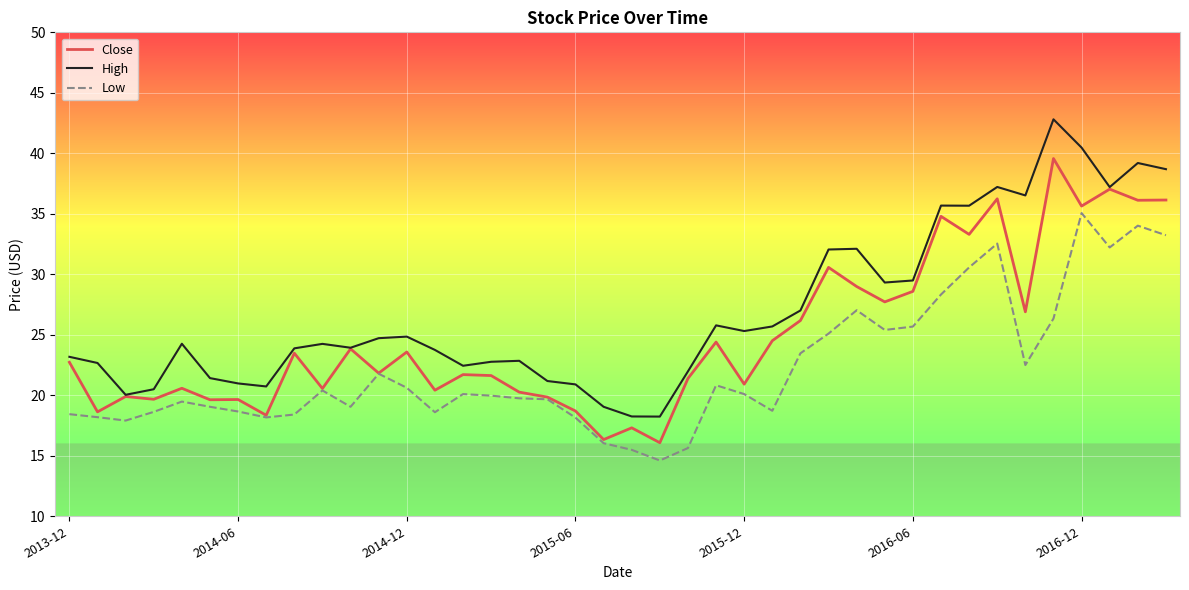

Which series has the widest spread of values?

High